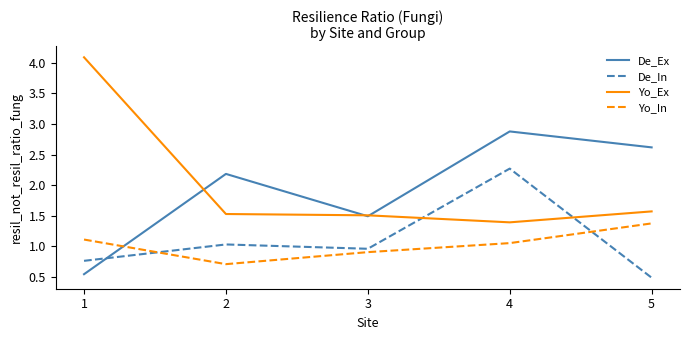

What is the difference between the De_In values at 2 and 1?

0.3